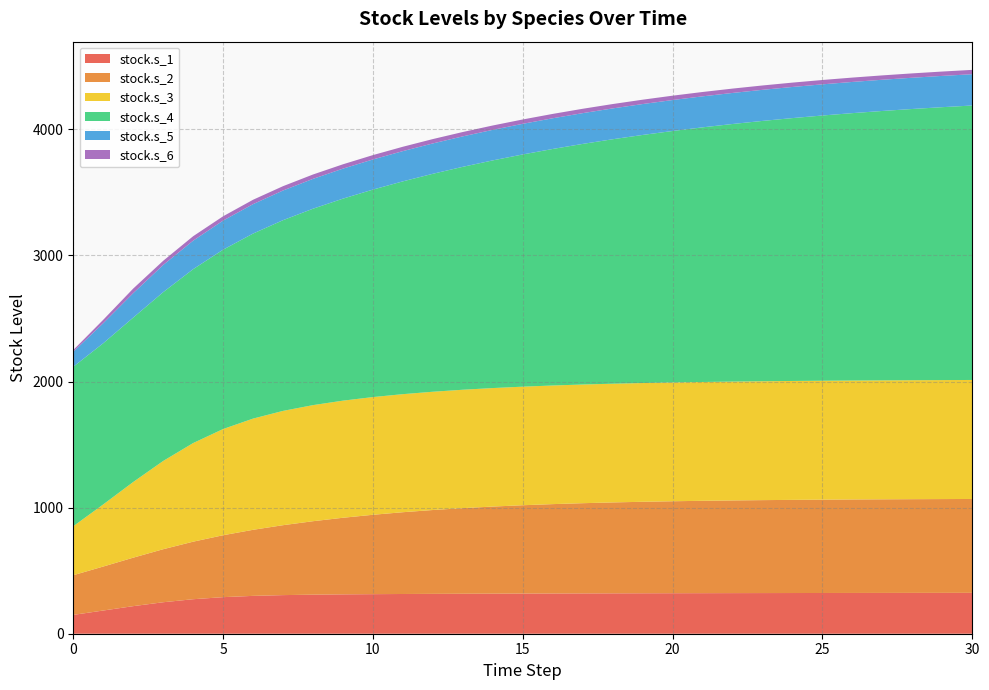

Reading right to left, extract all data points from this chart.

stock.s_1: 30=324.2	29=324.0	28=323.8	27=323.6	26=323.3	25=323.1	24=322.8	23=322.4	22=322.1	21=321.7	20=321.3	19=320.8	18=320.3	17=319.7	16=319.1	15=318.5	14=317.8	13=317.0	12=316.1	11=315.1	10=313.8	9=312.2	8=309.8	7=306.2	6=300.2	5=290.0	4=273.7	3=249.7	2=218.7	1=184.0	0=149.4
stock.s_2: 30=744.5	29=743.9	28=743.3	27=742.5	26=741.5	25=740.3	24=738.9	23=737.2	22=735.1	21=732.5	20=729.4	19=725.7	18=721.1	17=715.5	16=708.8	15=700.6	14=690.8	13=679.1	12=665.1	11=648.7	10=629.6	9=607.6	8=582.6	7=554.7	6=524.1	5=491.1	4=456.4	3=420.6	2=384.5	1=348.9	0=314.6
stock.s_3: 30=943.8	29=943.7	28=943.6	27=943.5	26=943.3	25=943.2	24=943.0	23=942.8	22=942.6	21=942.4	20=942.1	19=941.8	18=941.5	17=941.2	16=940.8	15=940.3	14=939.8	13=939.0	12=937.9	11=936.2	10=933.5	9=928.8	8=920.7	7=906.4	6=882.0	5=842.2	4=782.1	3=699.9	2=600.1	1=492.6	0=388.5
stock.s_4: 30=2176.8	29=2164.6	28=2151.2	27=2136.6	26=2120.8	25=2103.6	24=2084.9	23=2064.8	22=2043.0	21=2019.6	20=1994.5	19=1967.6	18=1938.9	17=1908.3	16=1876.0	15=1841.8	14=1805.8	13=1768.1	12=1728.8	11=1687.9	10=1645.7	9=1602.2	8=1557.8	7=1512.8	6=1467.5	5=1422.7	4=1379.2	3=1338.8	2=1303.9	1=1278.3	0=1264.9
stock.s_5: 30=248.2	29=248.0	28=247.8	27=247.6	26=247.4	25=247.2	24=246.9	23=246.6	22=246.2	21=245.9	20=245.5	19=245.1	18=244.6	17=244.1	16=243.5	15=242.9	14=242.3	13=241.5	12=240.8	11=239.9	10=239.0	9=237.9	8=236.7	7=235.3	6=233.4	5=230.7	4=226.0	3=215.7	2=193.7	1=158.9	0=118.8
stock.s_6: 30=34.5	29=34.5	28=34.5	27=34.5	26=34.5	25=34.5	24=34.5	23=34.5	22=34.5	21=34.5	20=34.5	19=34.5	18=34.5	17=34.5	16=34.5	15=34.5	14=34.5	13=34.5	12=34.5	11=34.5	10=34.6	9=34.5	8=34.6	7=34.3	6=34.8	5=34.0	4=35.3	3=33.1	2=36.5	1=27.2	0=13.8